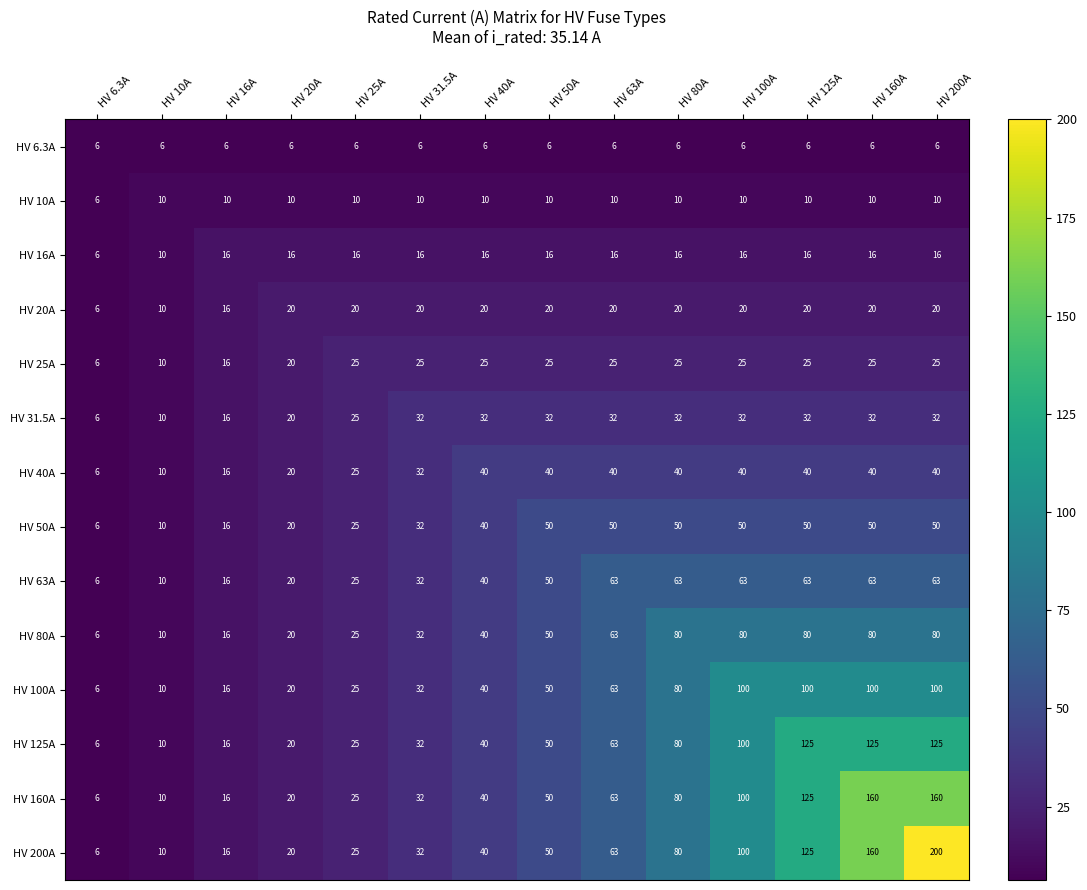

What is the sum of all HV 40A values?

429